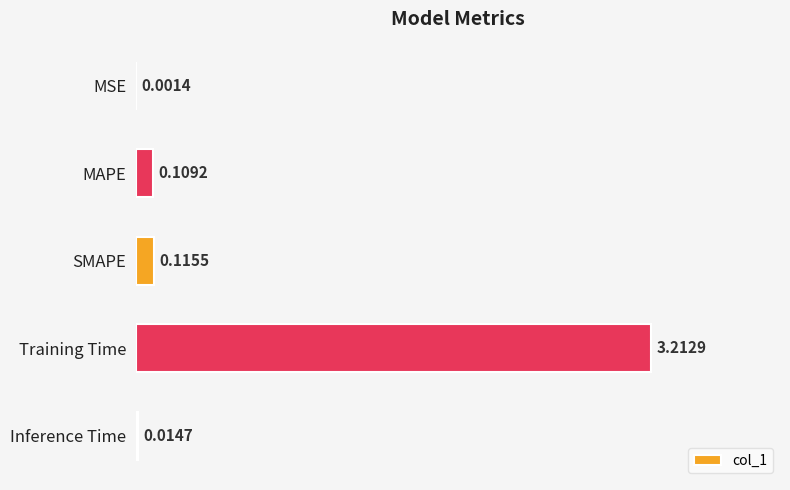

Which has a higher value, Inference Time or SMAPE?

SMAPE